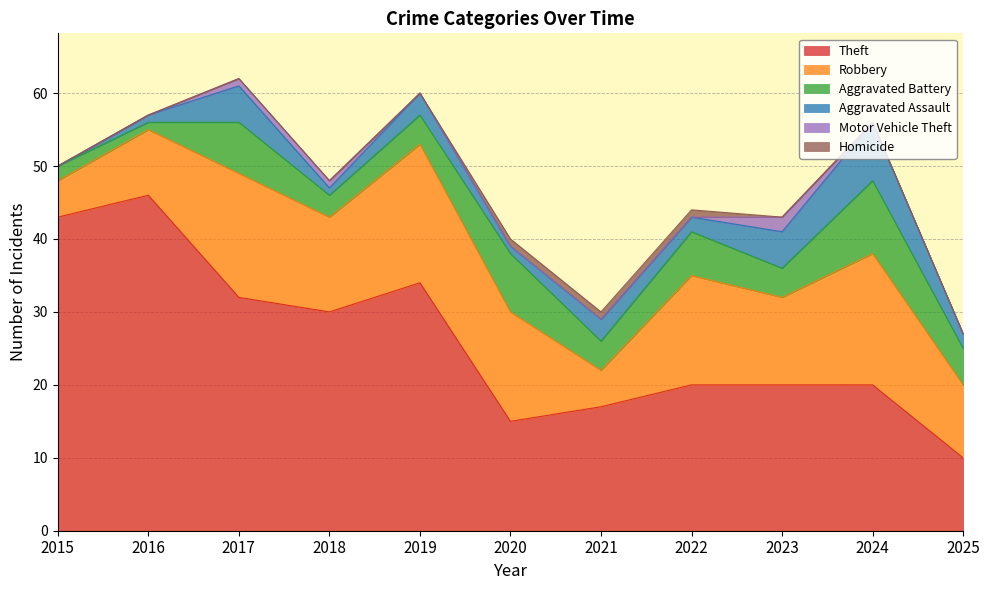

True or false: Theft has more than 2 interior local peaks.

False